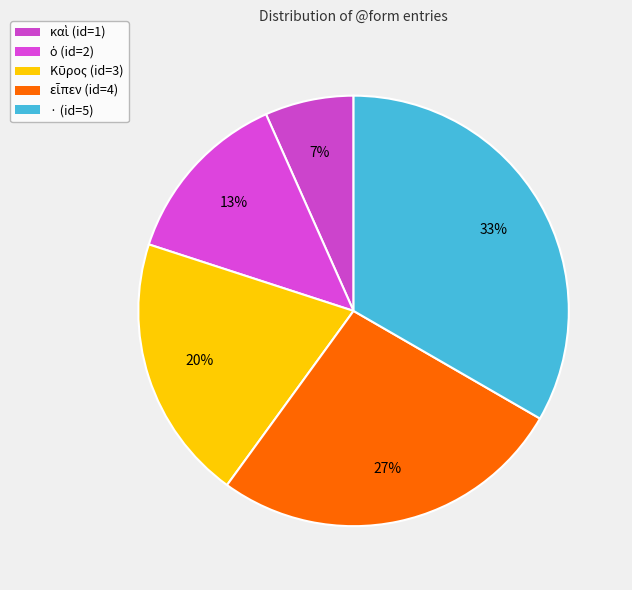

Count the number of slices in the pie.

5